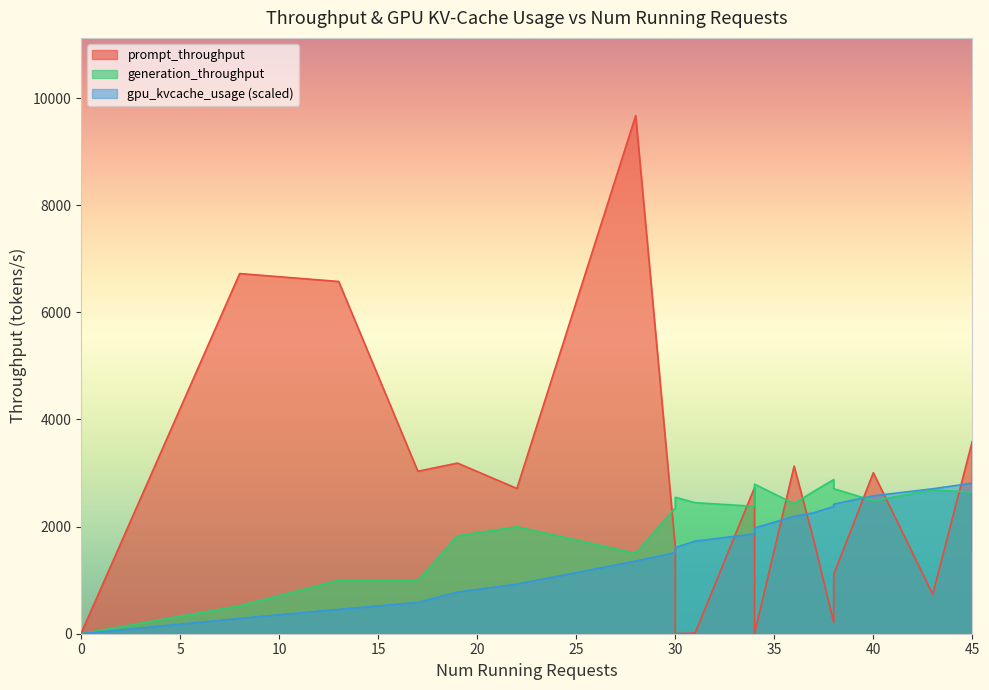

What is the spread (max minus min) of values at 28?

8316.2